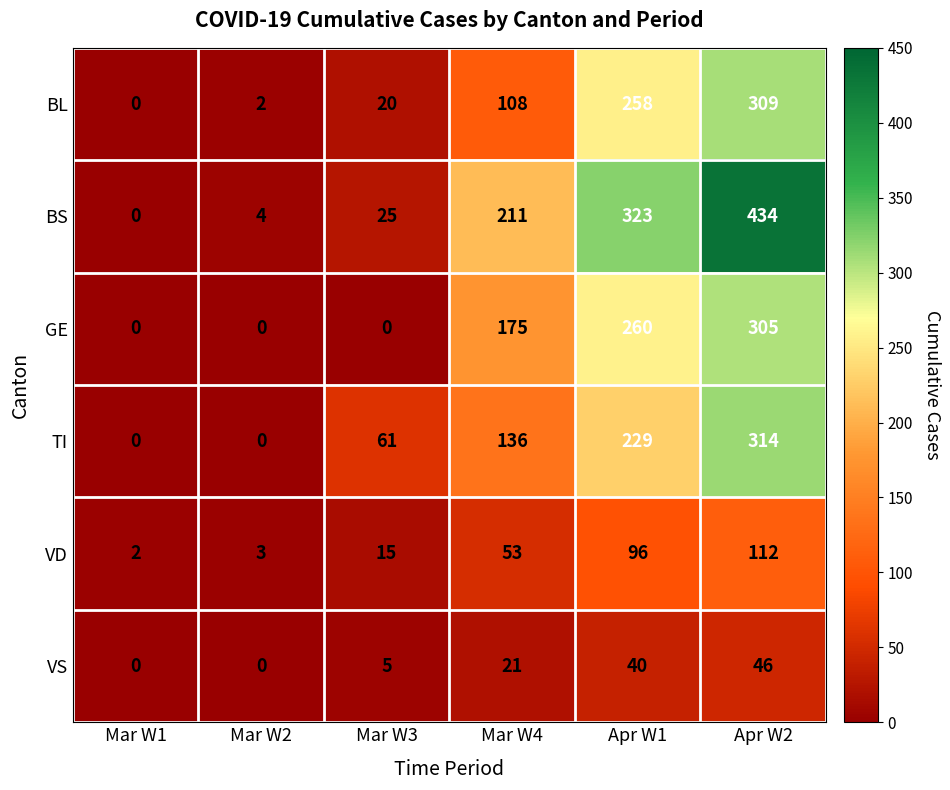

Count the number of data series in this chart.

6